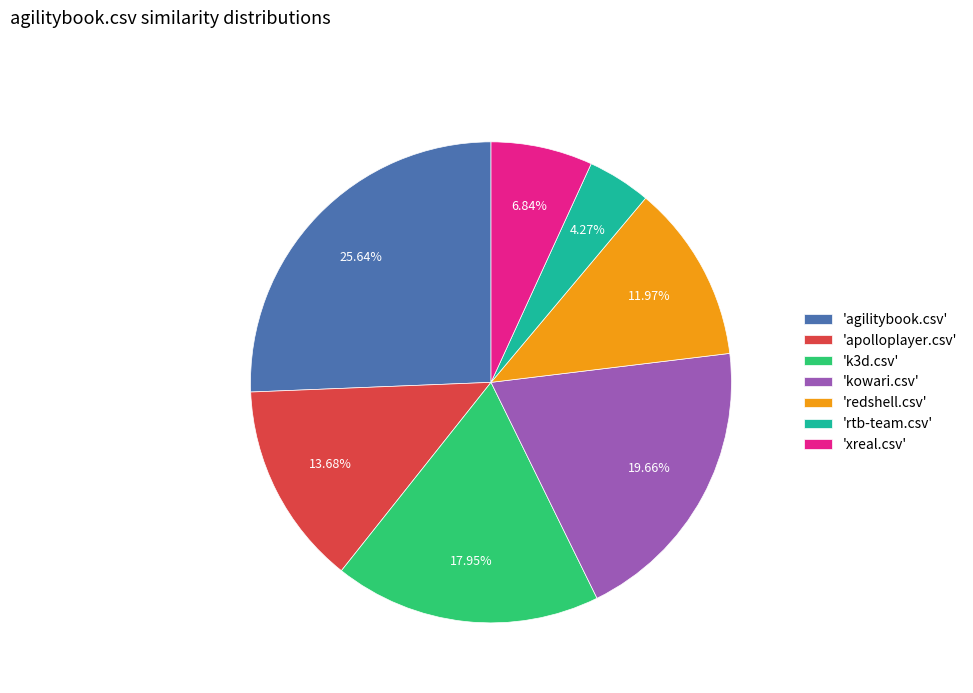

What is the largest slice in the pie chart?

'agilitybook.csv'